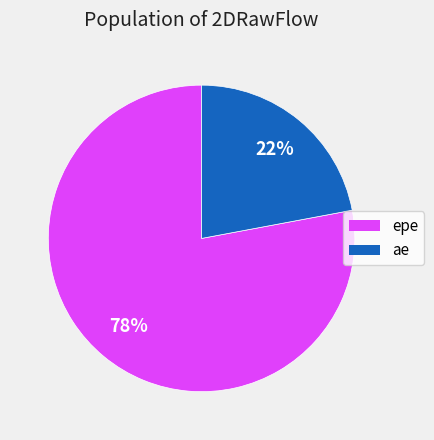

Rank the categories by value from highest to lowest.

epe, ae